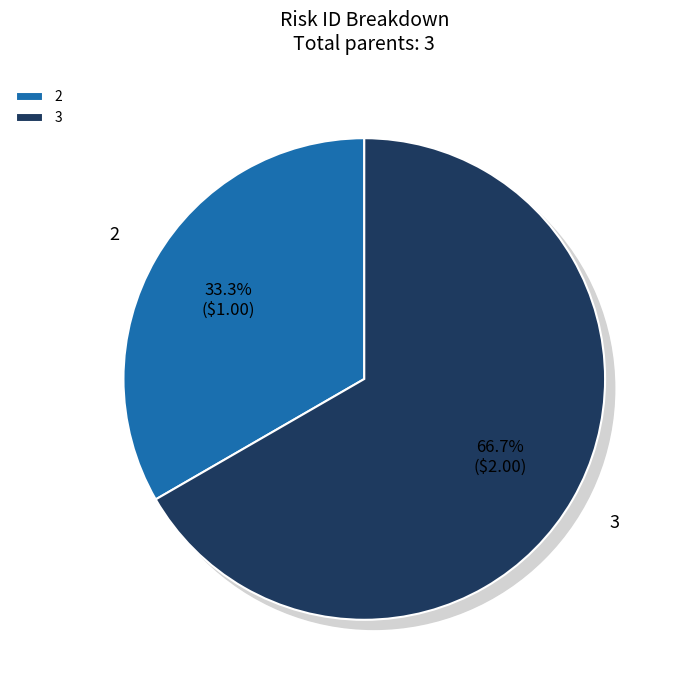

Which category has the smallest portion of the pie?

2